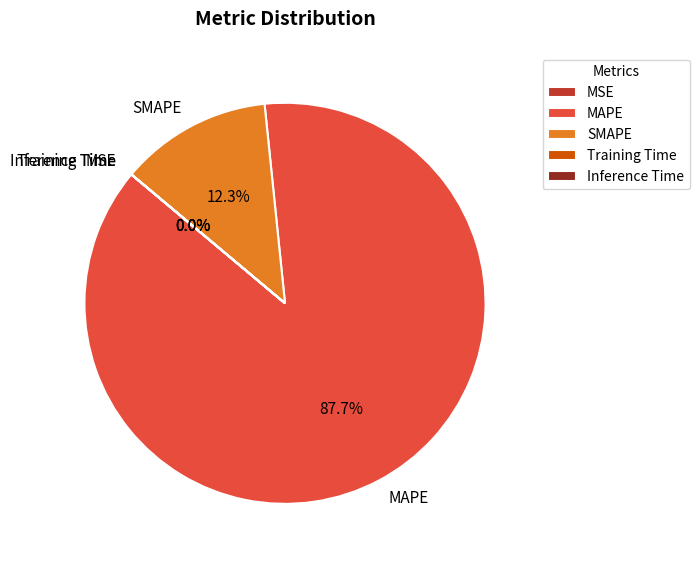

To the nearest percent, what is the difference between the largest and smallest slice percentages?

88%